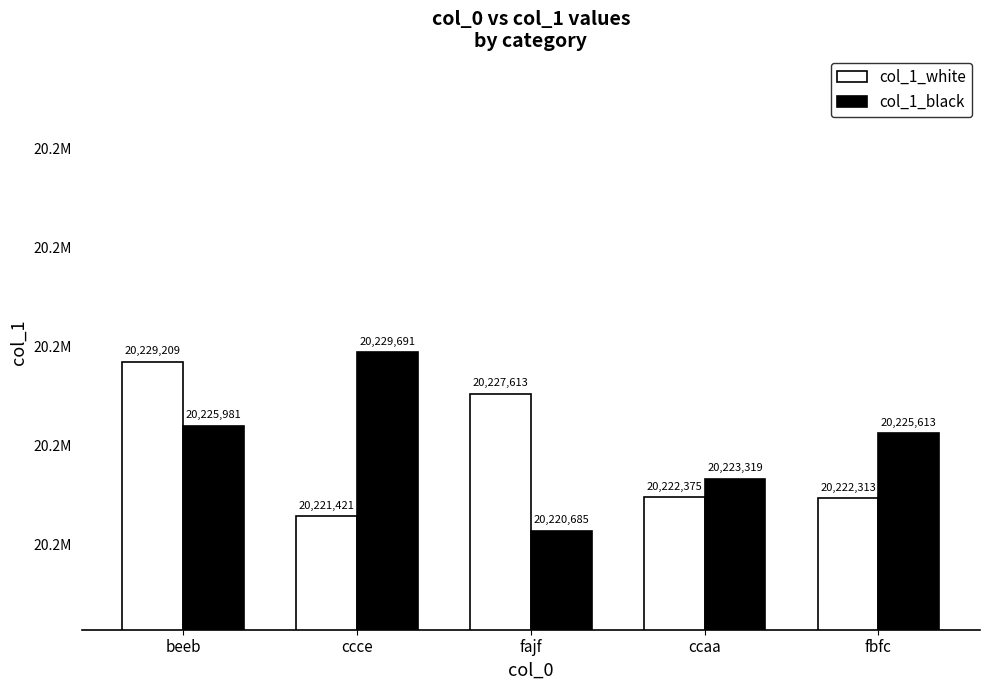

What are all the series names shown in the legend?

col_1_white, col_1_black